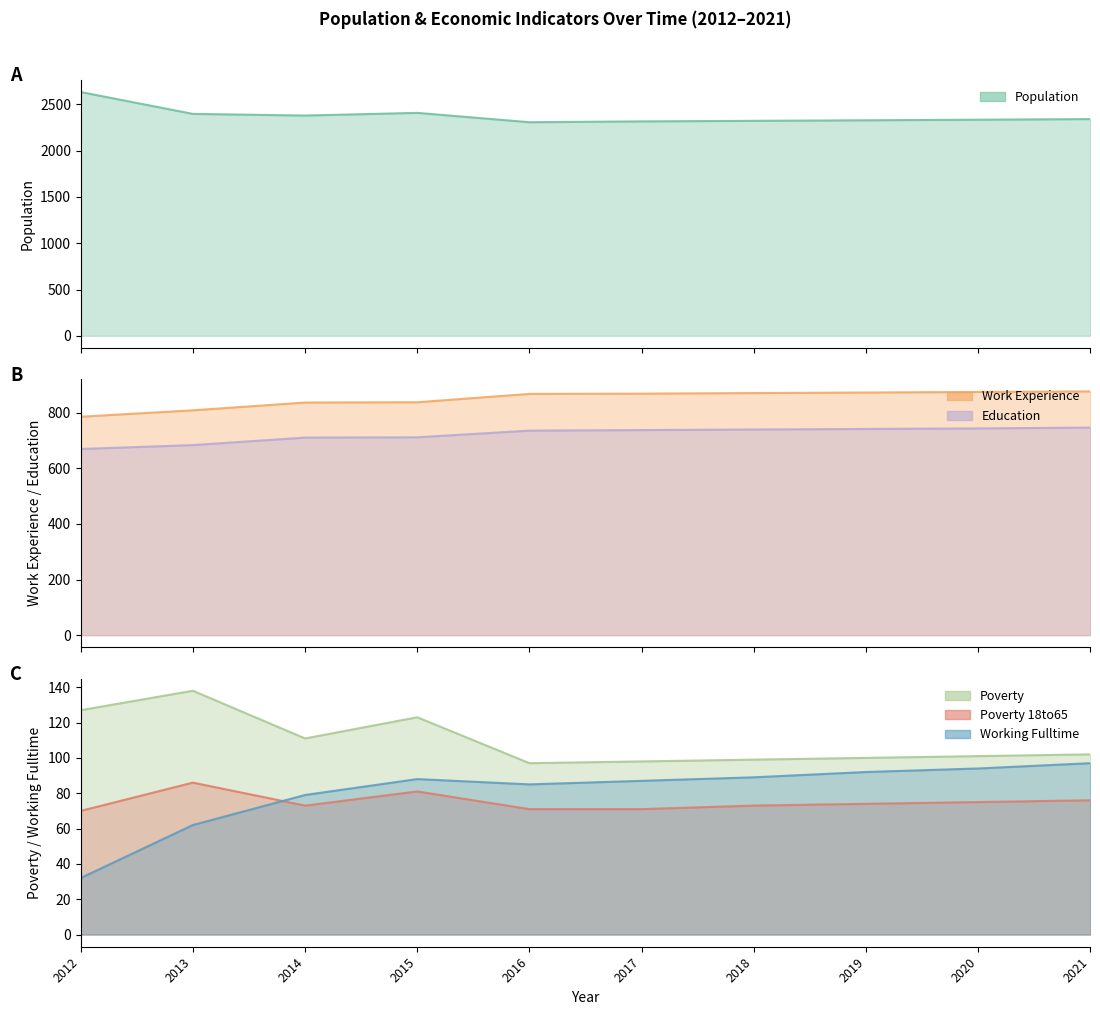

How many values in the Poverty series exceed 102?

4